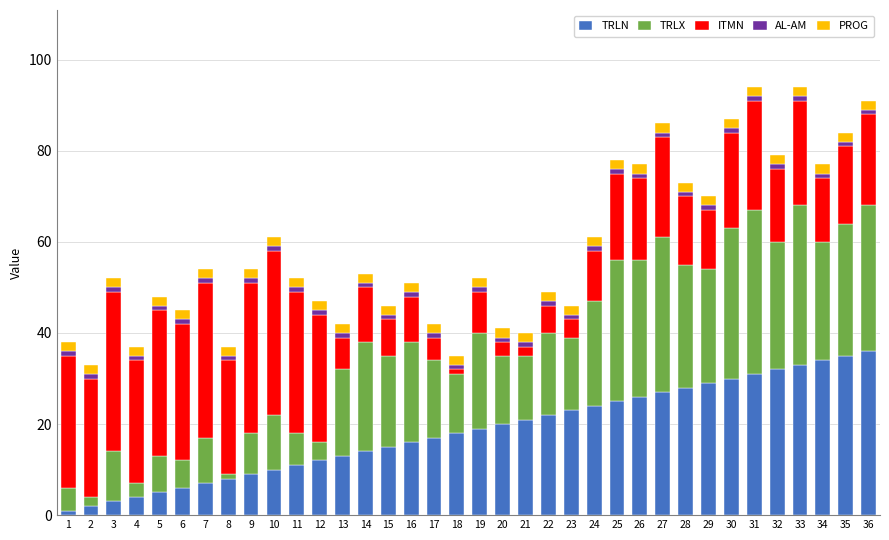

How many data points does each series have?

36